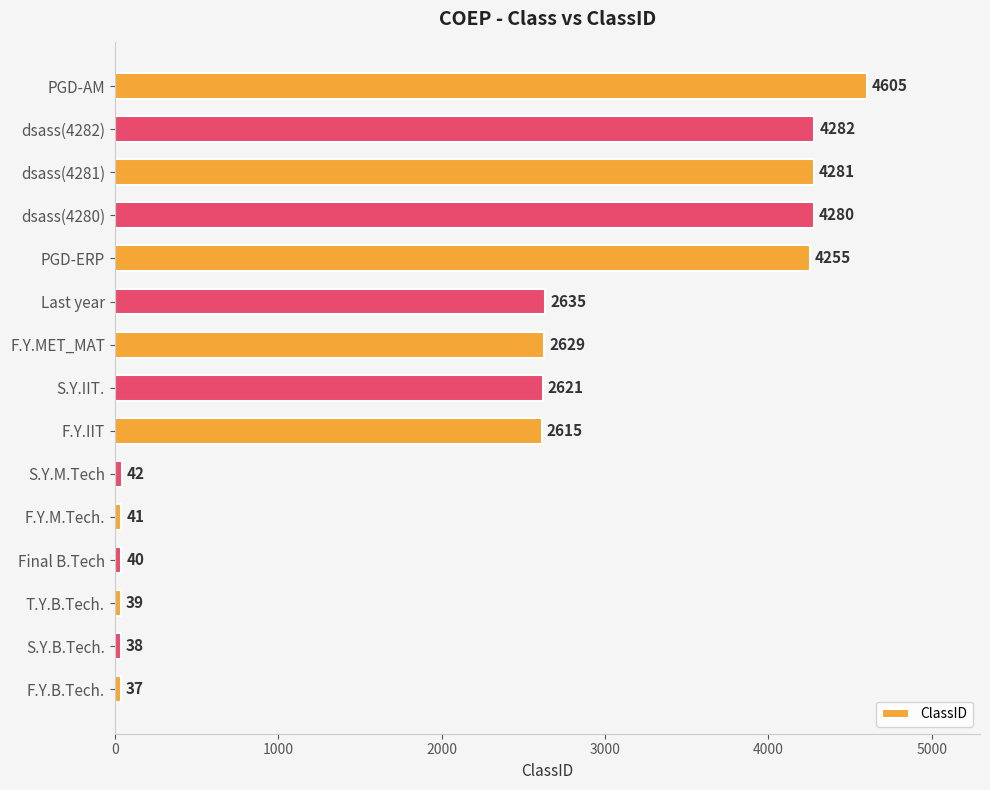

What is the minimum value shown in the chart?

37